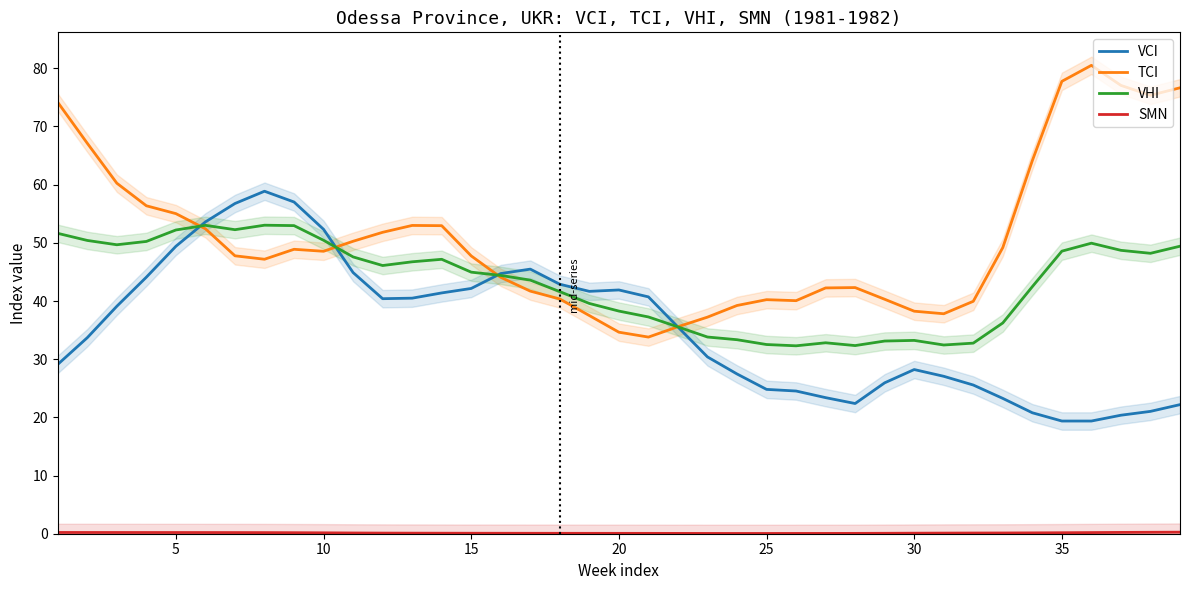

What is the maximum value for TCI?

80.5